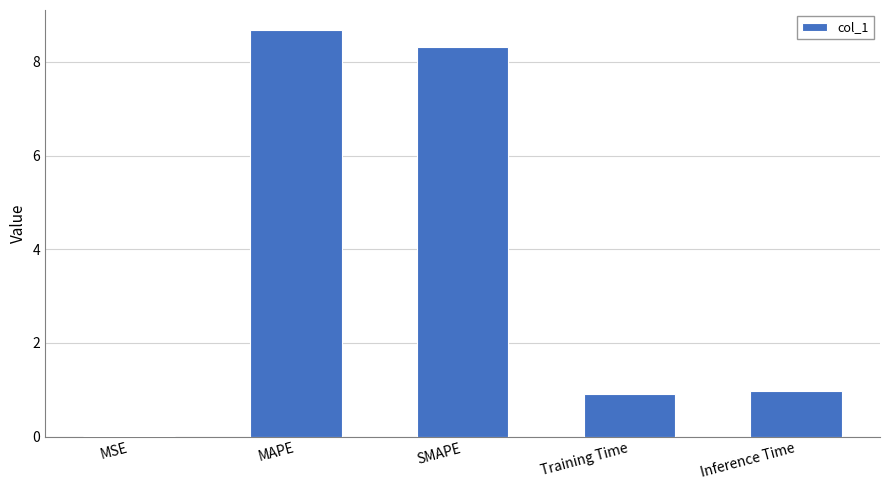

The chart shows a value of 0.5 at Training Time. True or false?

False